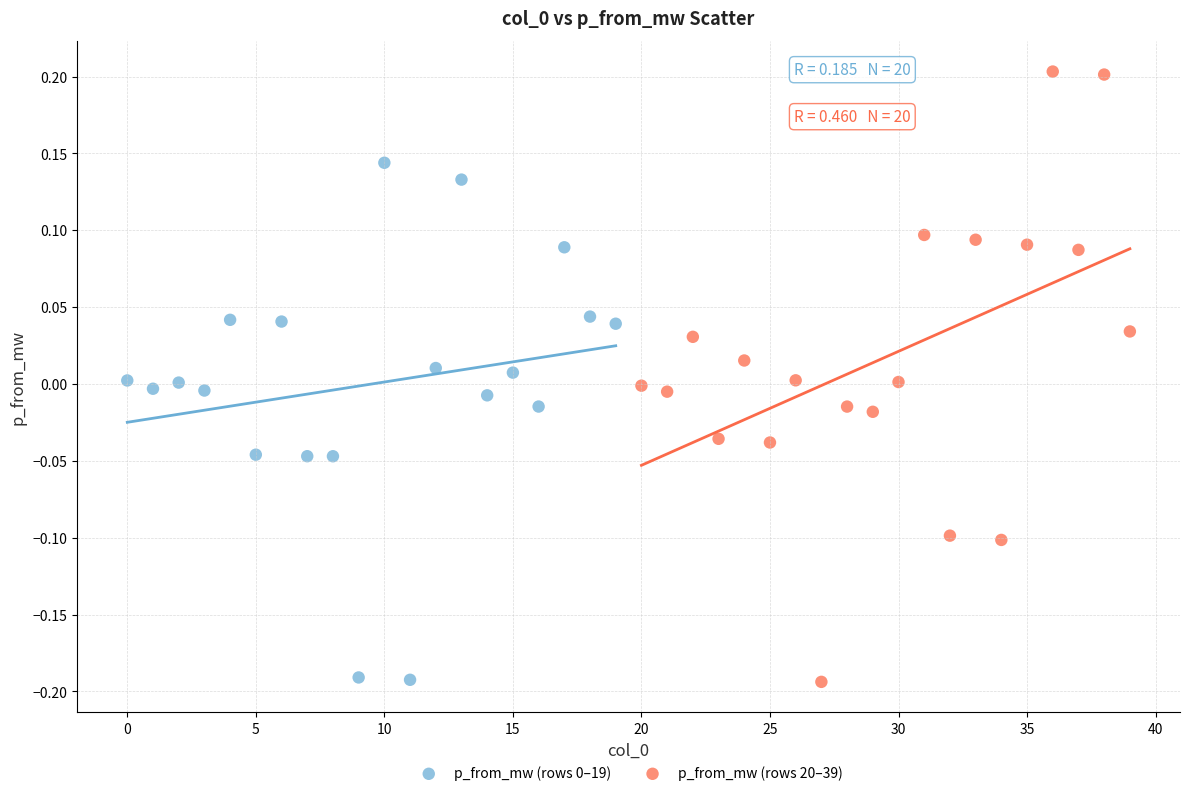

Which series has the largest Y range (max minus min)?

p_from_mw (rows 20–39)